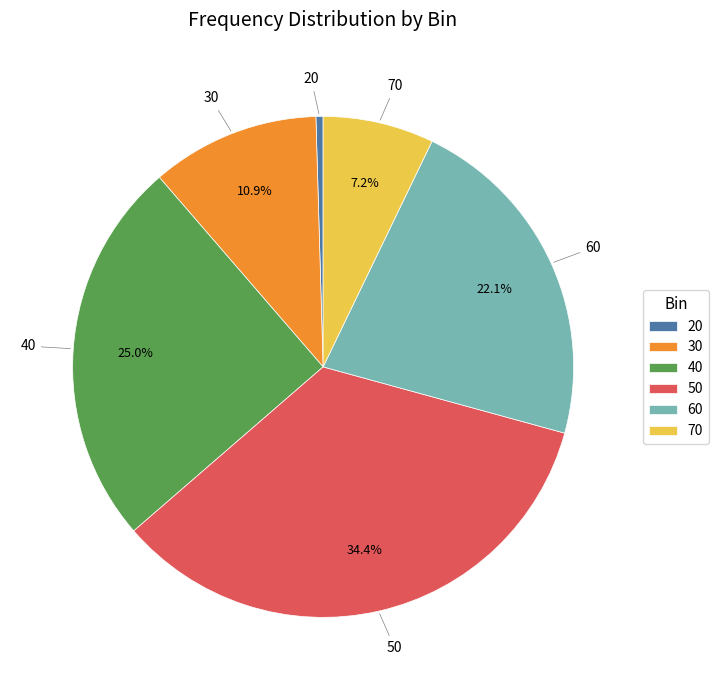

True or false: 40 accounts for 25% of the total.

True